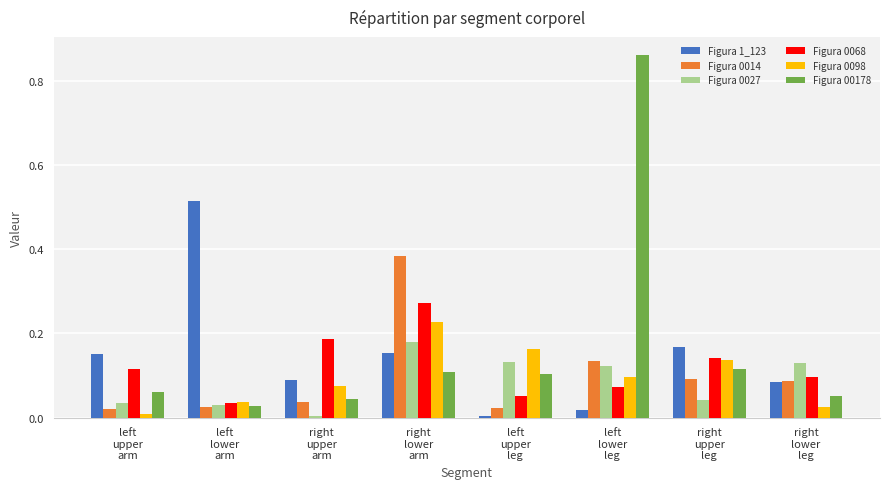

At how many categories does at least one series exceed 0?

8